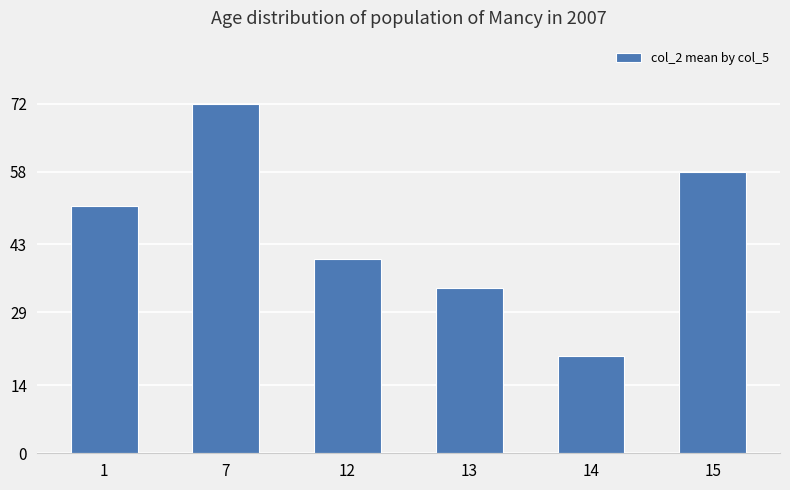

What is the change in value from 7 to 14?

-52